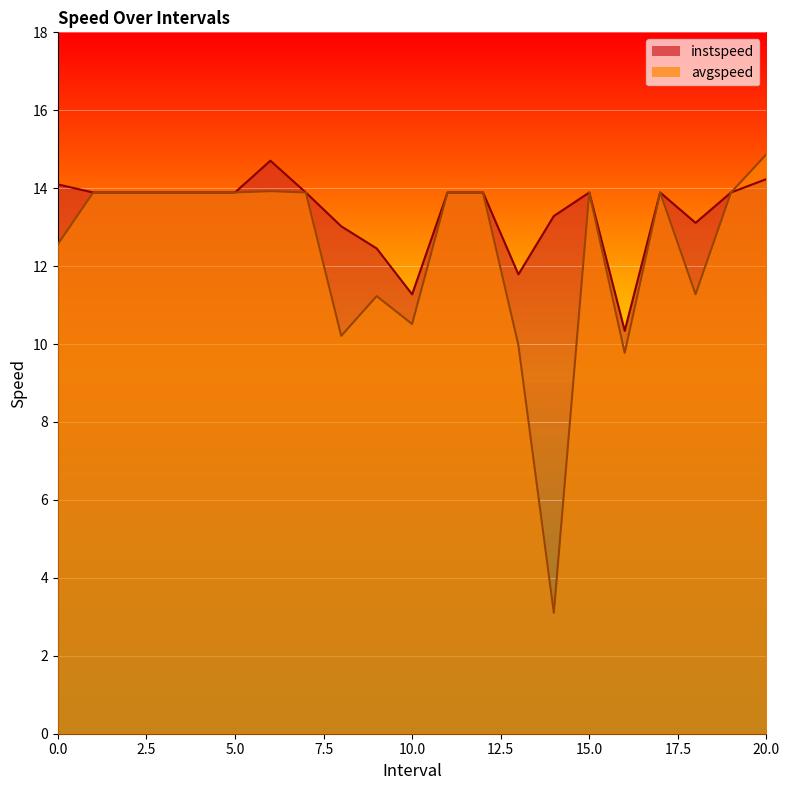

The value of avgspeed at 7.0 is 21.8. True or false?

False